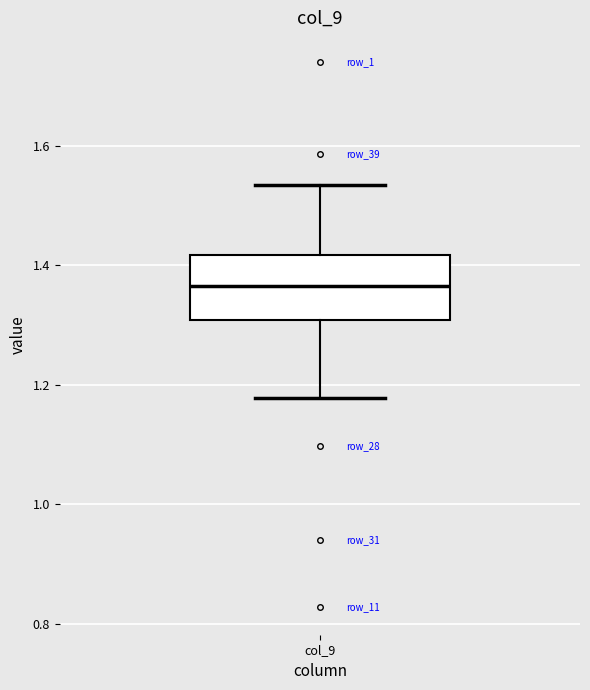

Transcribe this box plot: give where the median line is, the range the box spans, and where the two whiskers end, as read against the y-axis. The values are not printed on the chart, so give them approximately, as read against the axis.

median 1.36, box 1.30 to 1.42, whiskers 1.18 to 1.54